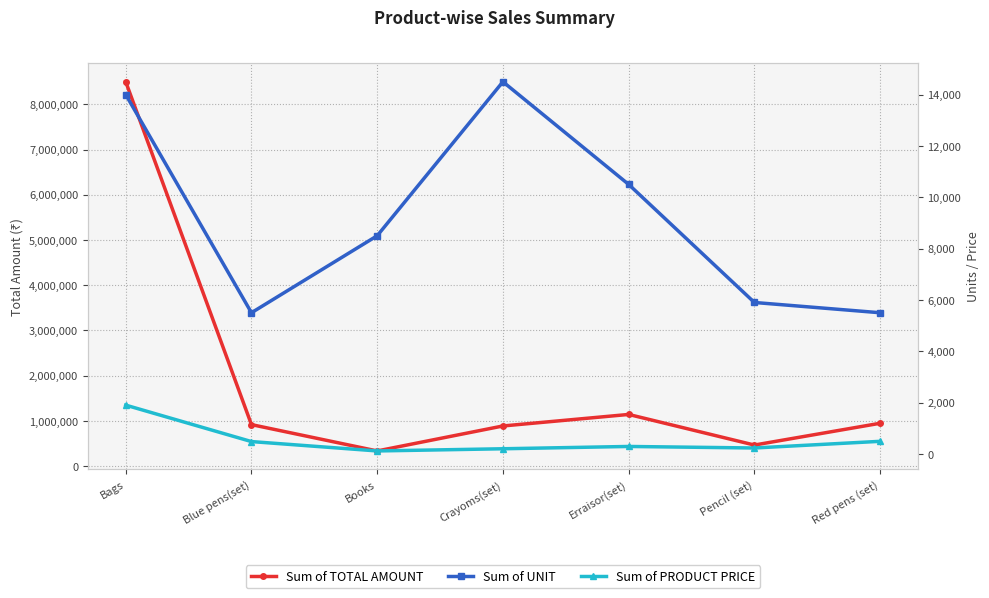

The Sum of TOTAL AMOUNT series shows 915000 at Blue pens(set). True or false?

True